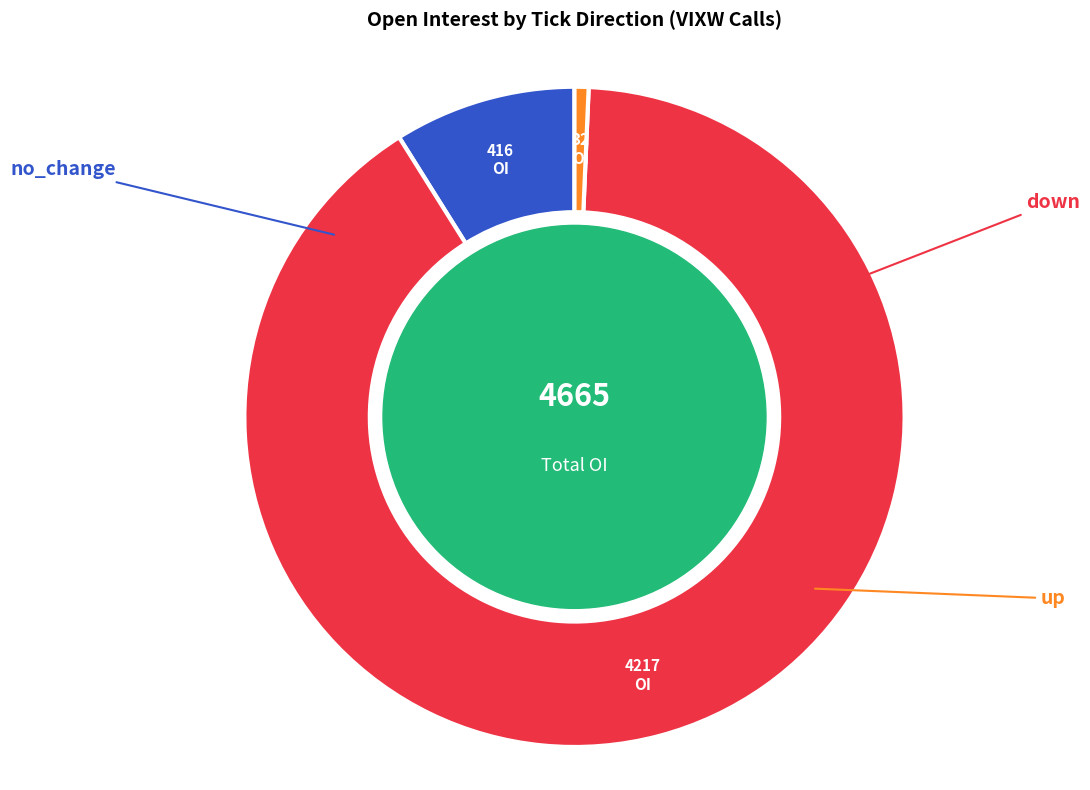

Count the number of slices in the pie.

3